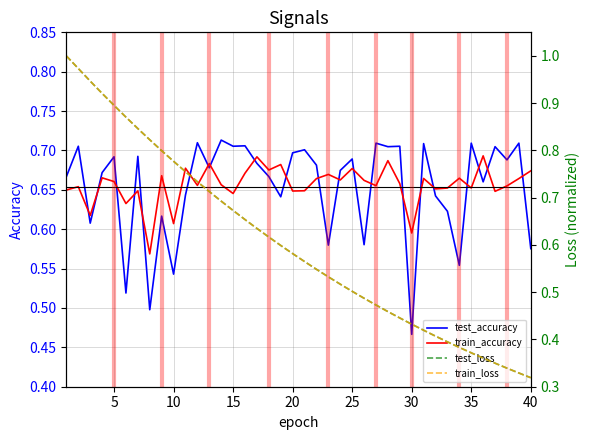

Where is test_accuracy nearest to the value 0?

30